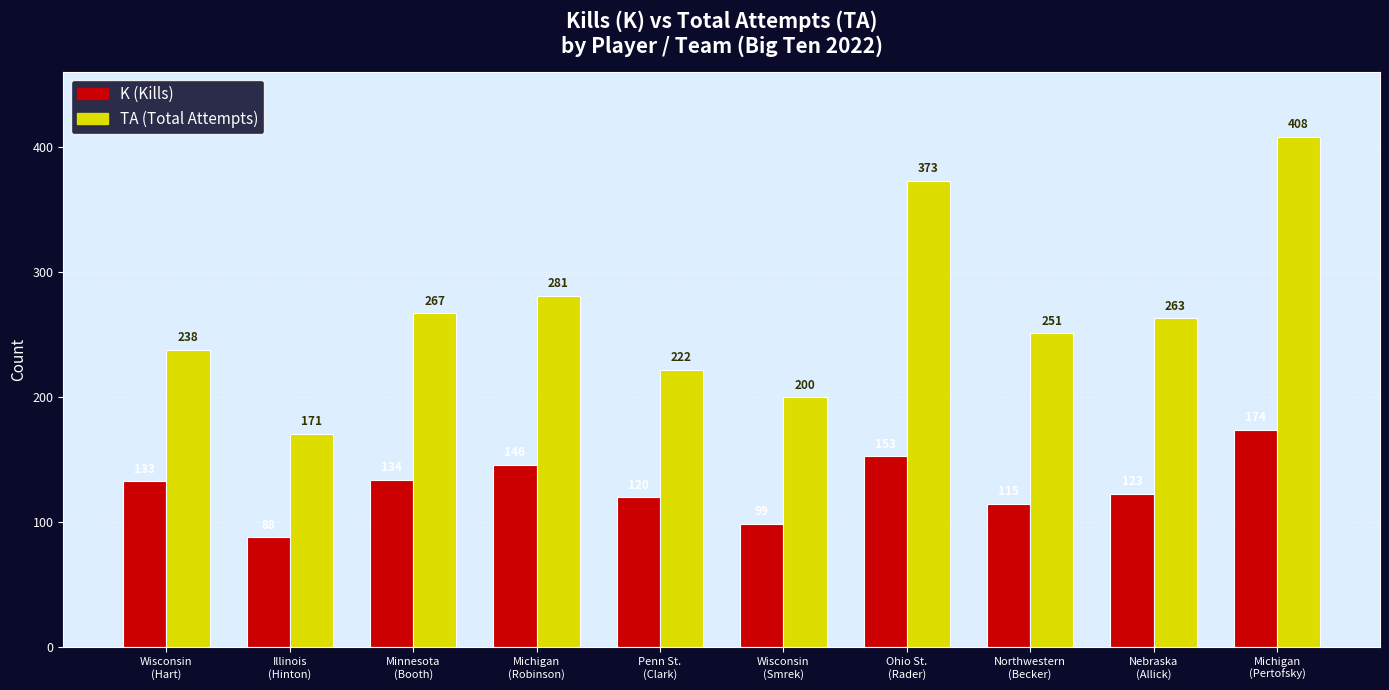

Which label corresponds to the largest value in the chart?

Michigan
(Pertofsky)